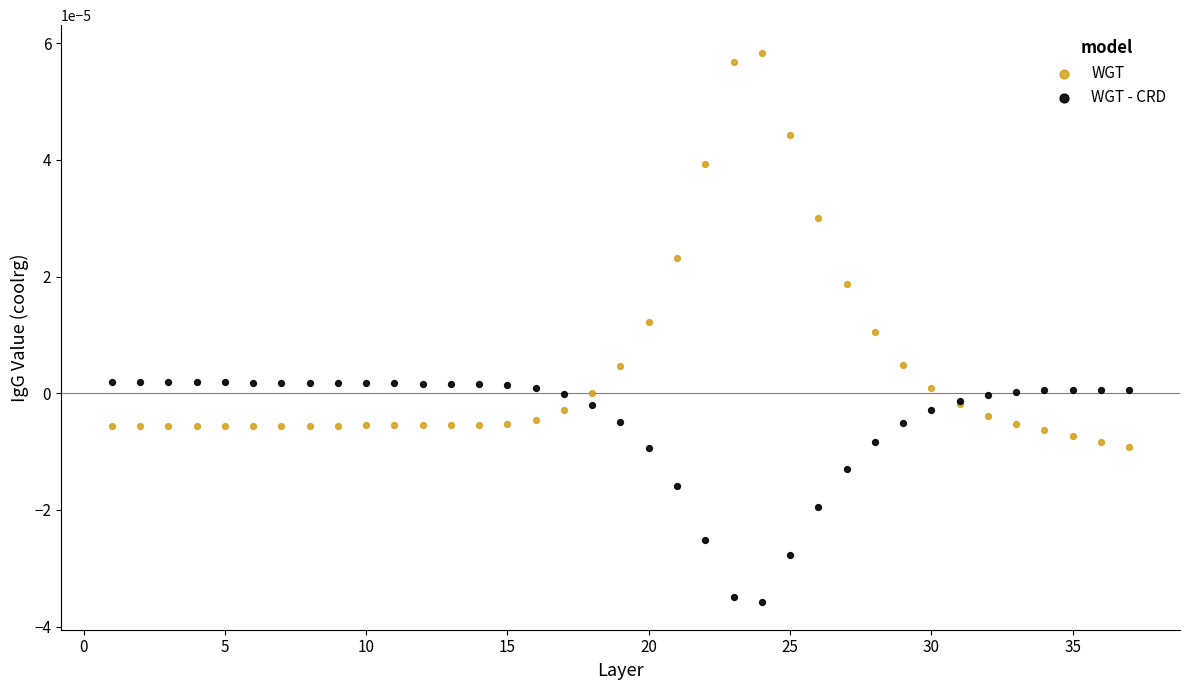

What are all the series names shown in the legend?

WGT, WGT - CRD